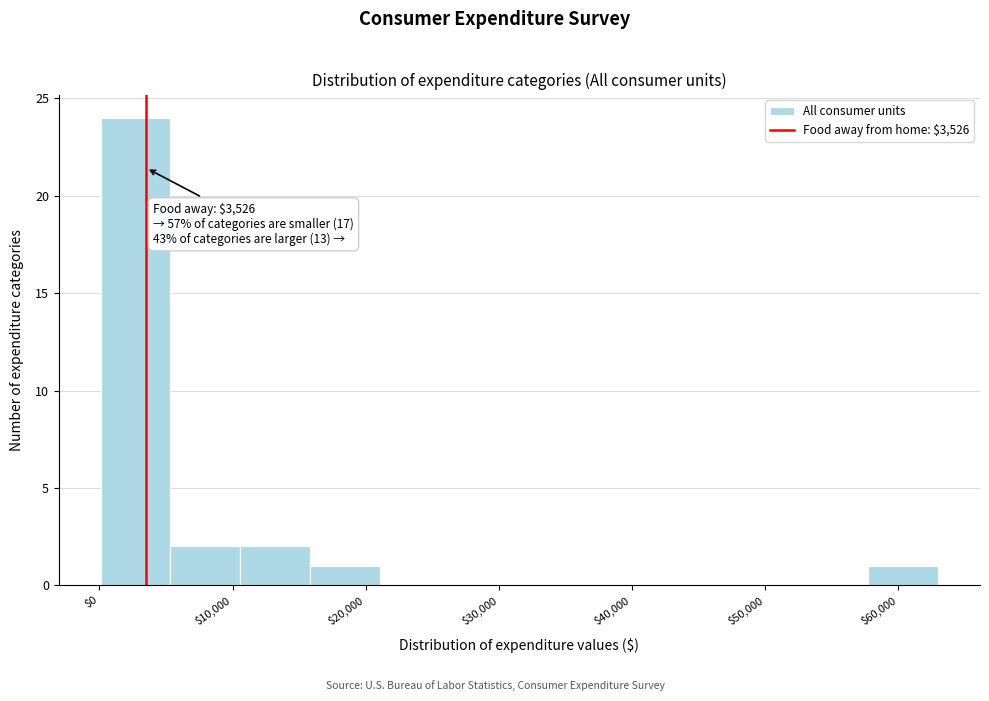

Over which range of the x-axis is the bar tallest?

0 to 5000